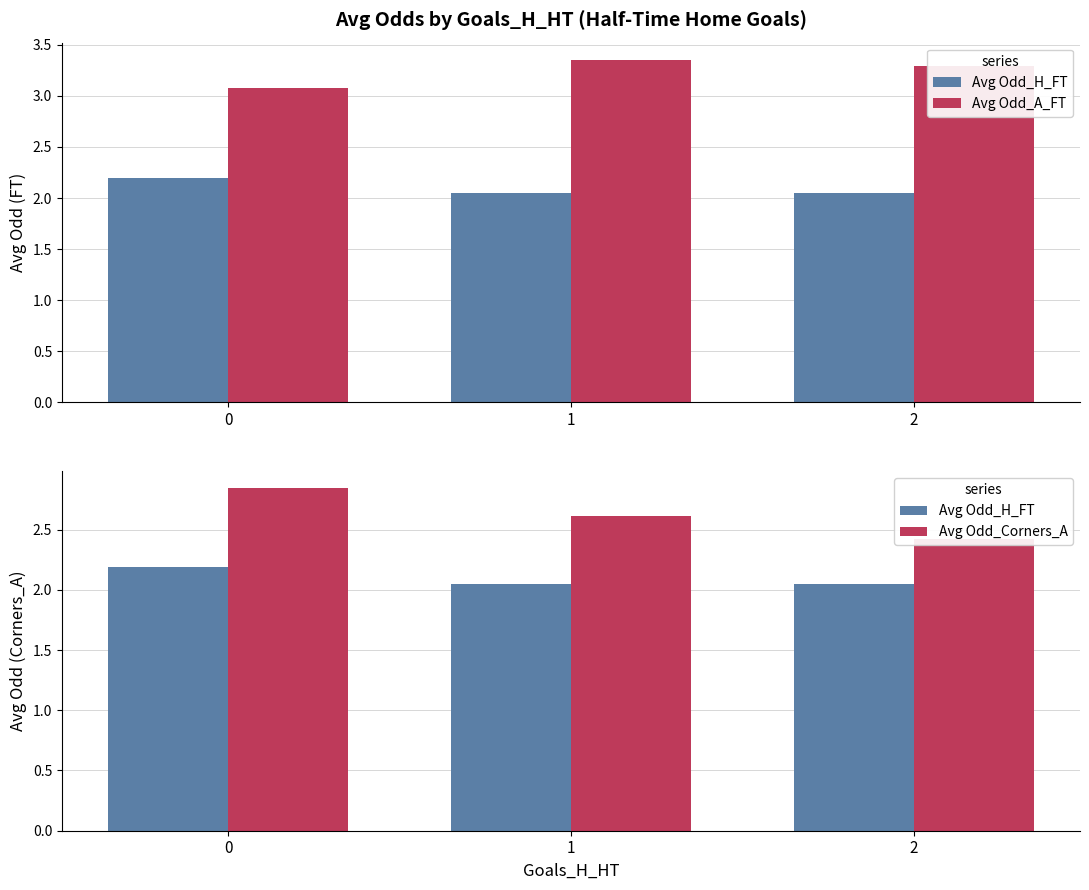

What is the highest value of the Avg Odd_Corners_A series?

2.8